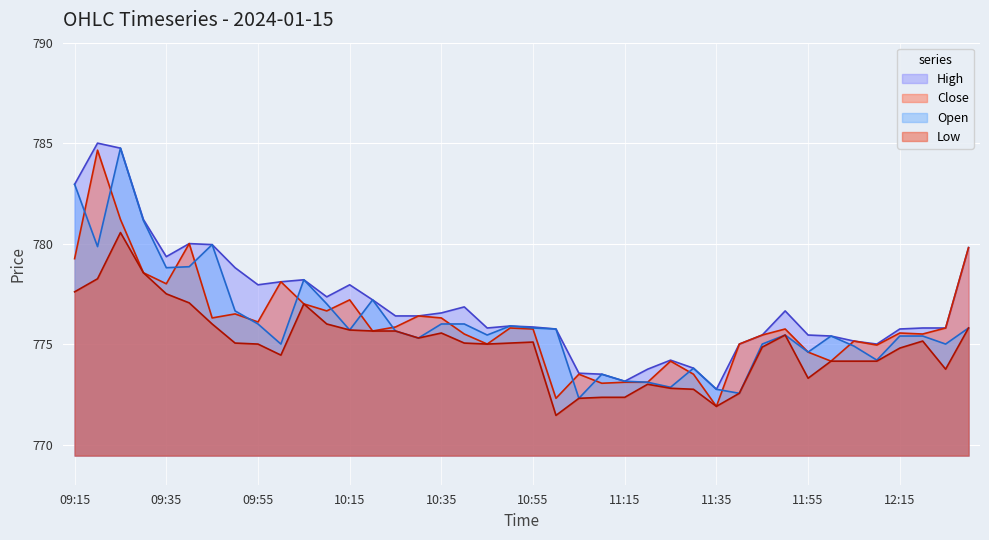

What is the lowest value of the High series?

772.8